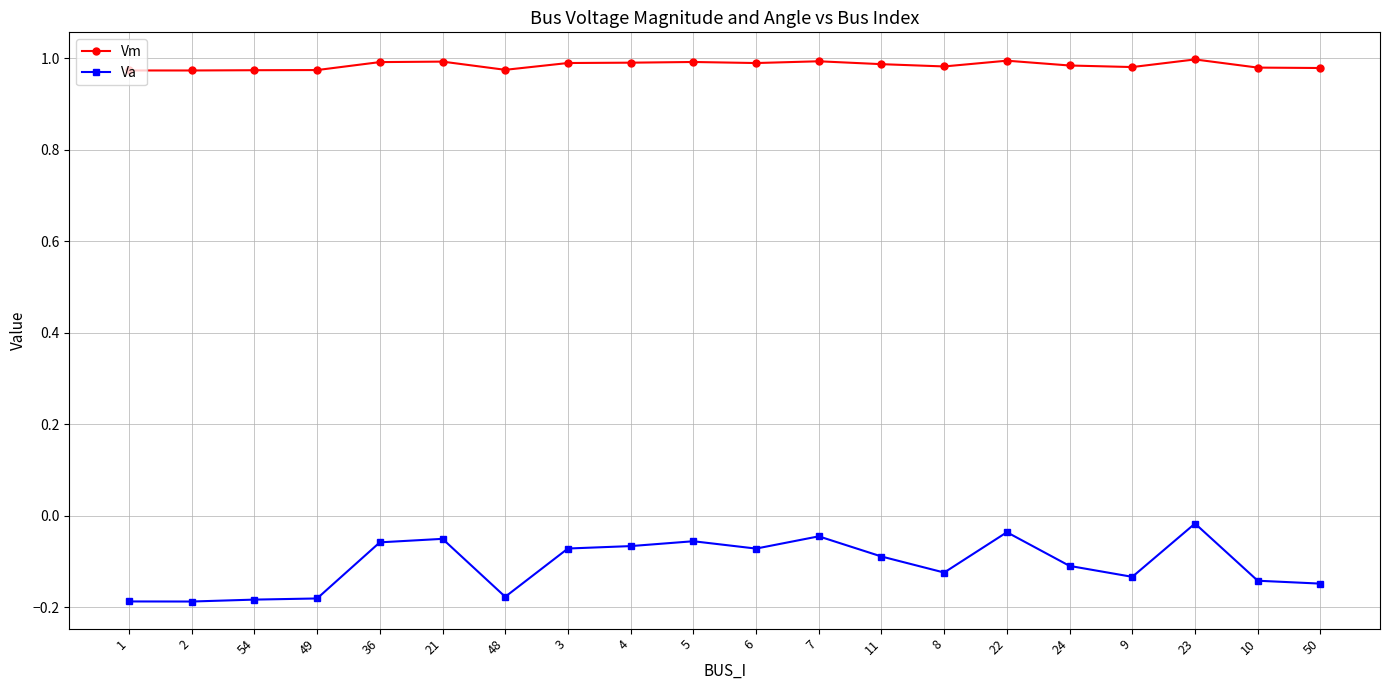

The value of Va at 9 is -0.1. True or false?

True